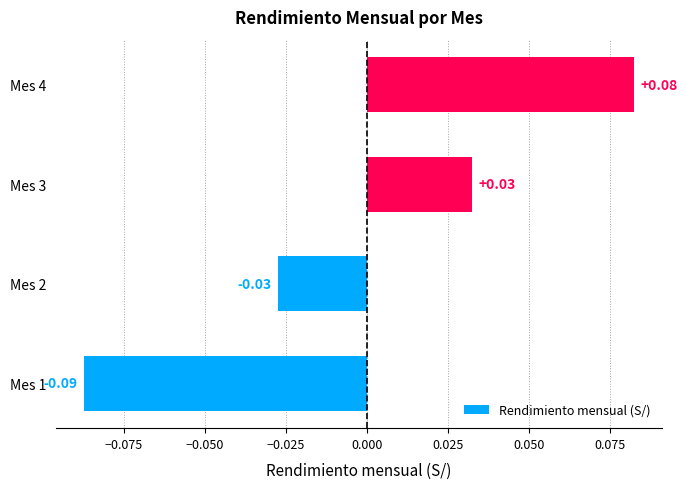

Between Mes 2 and Mes 3, which is larger?

Mes 3